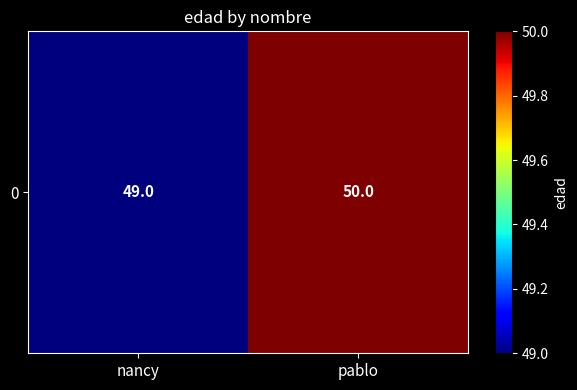

Count the number of categories in the chart.

2